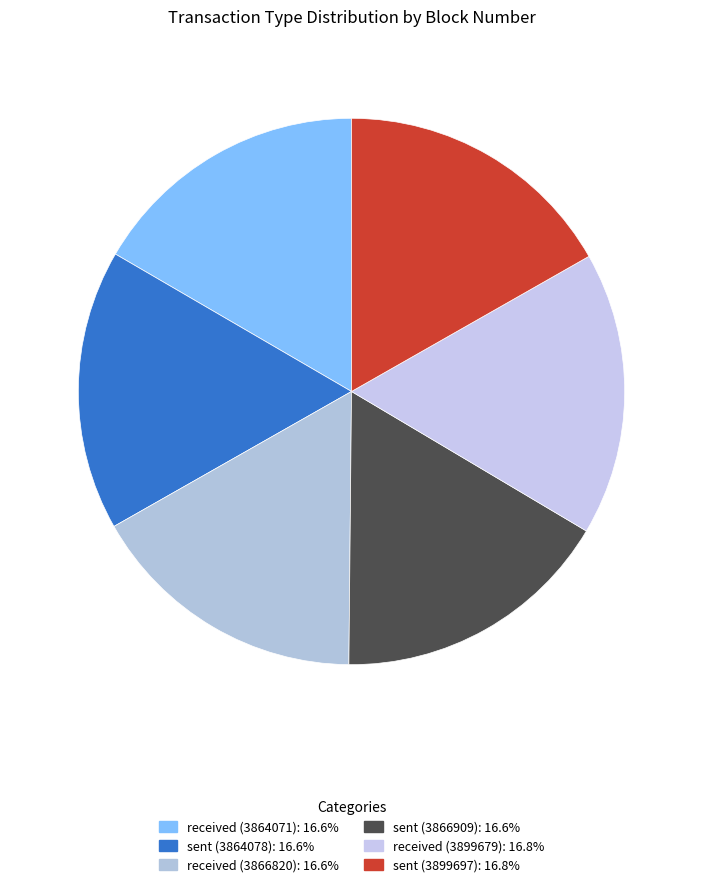

True or false: received (3864071) accounts for 7% of the total.

False